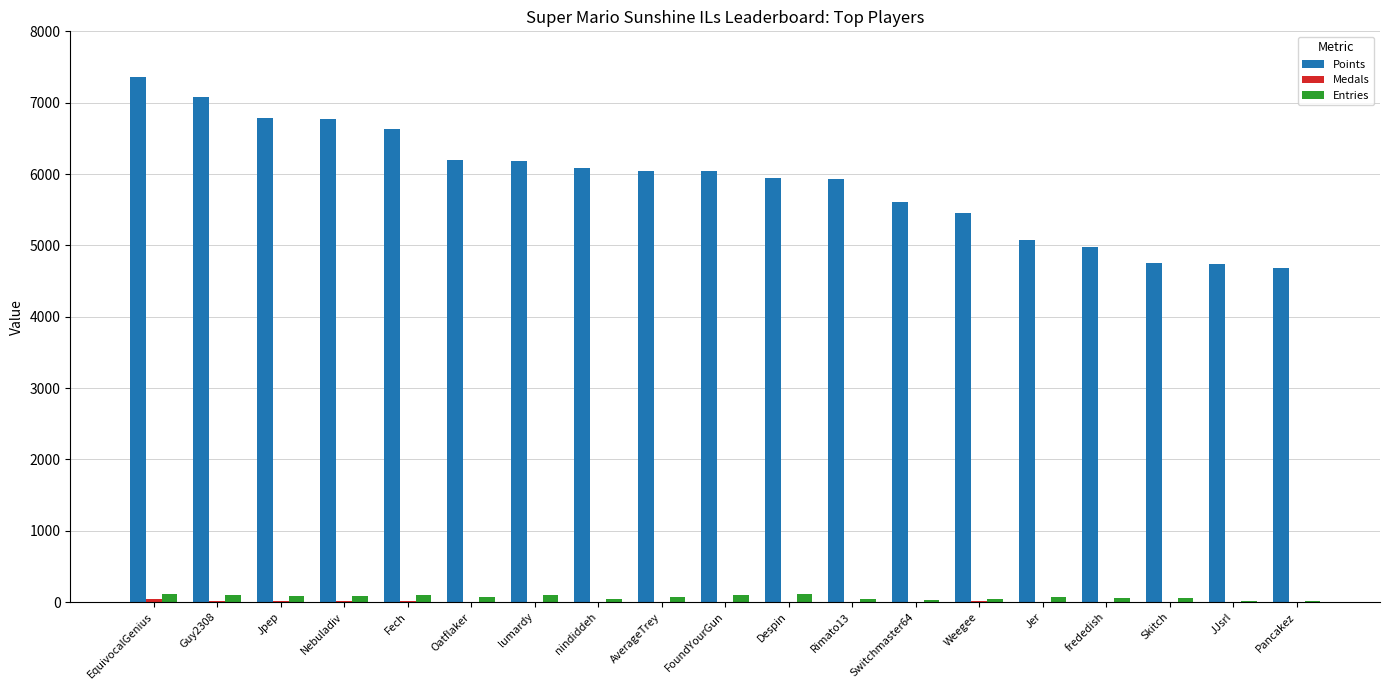

Which series changed the most between EquivocalGenius and frededish?

Points